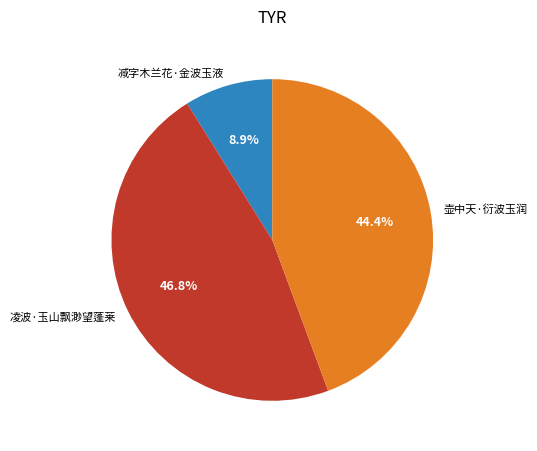

What is the ratio of the value at 凌波·玉山飘渺望蓬莱 to the value at 壶中天·衍波玉润?

1.1